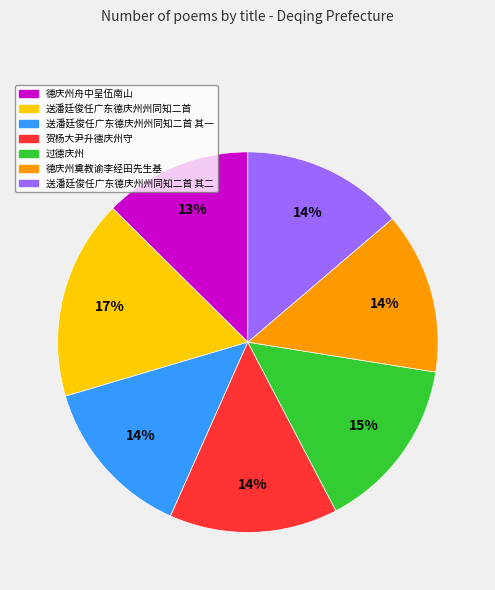

Does any single category account for the majority?

No